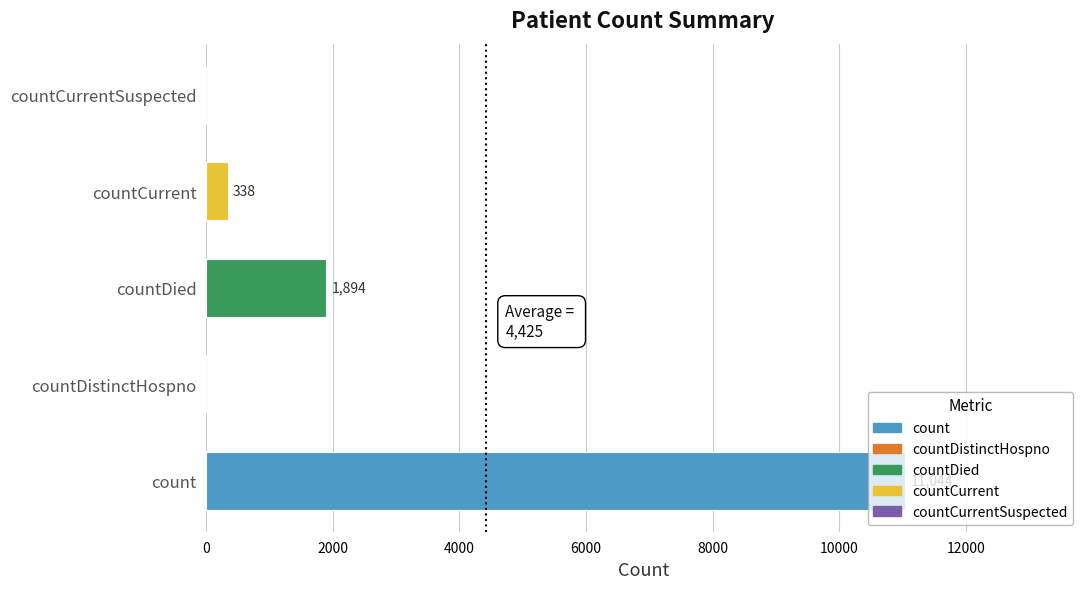

Between countDied and count, which is larger?

count